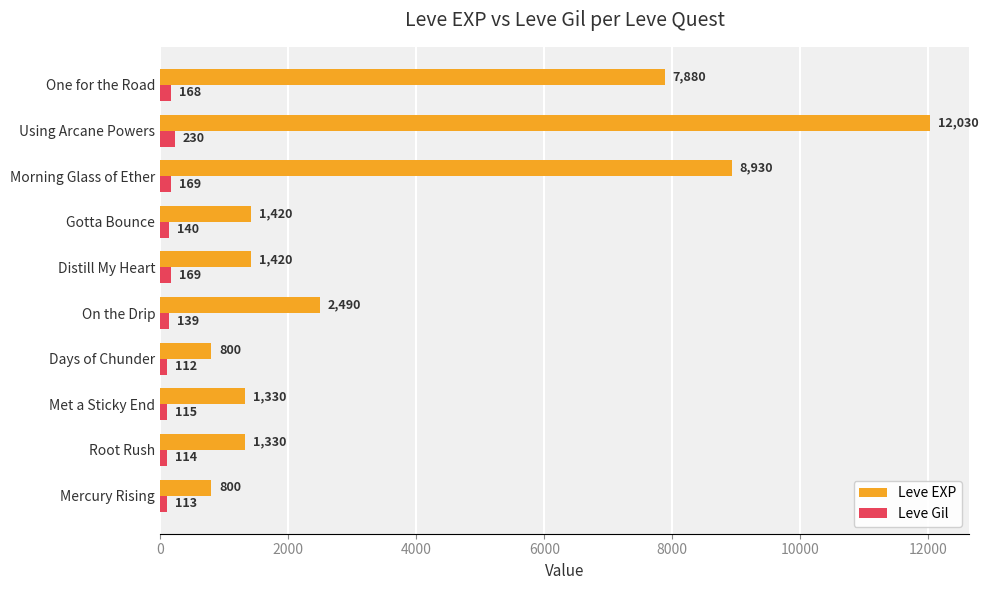

Between Mercury Rising and On the Drip, which series saw the biggest shift?

Leve EXP